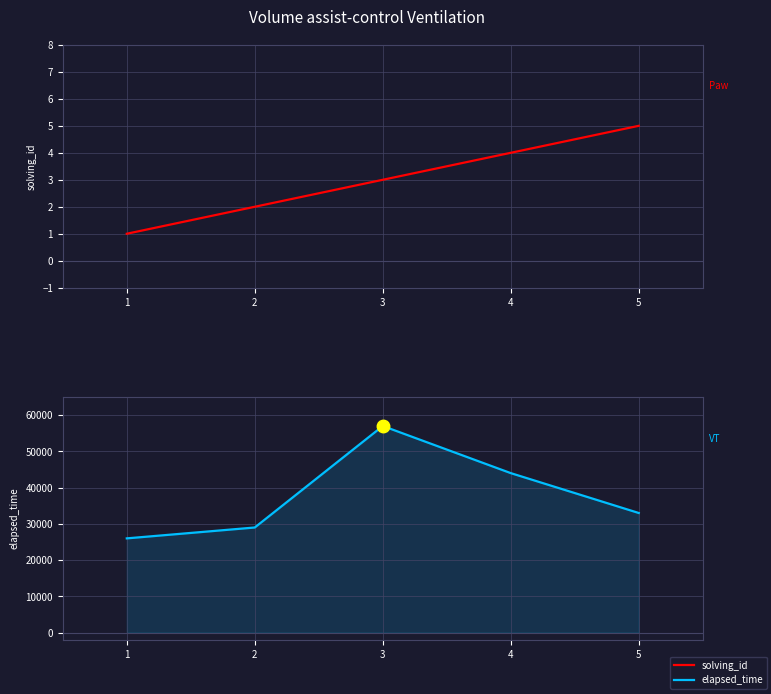

What is the maximum value shown in the chart?

57000